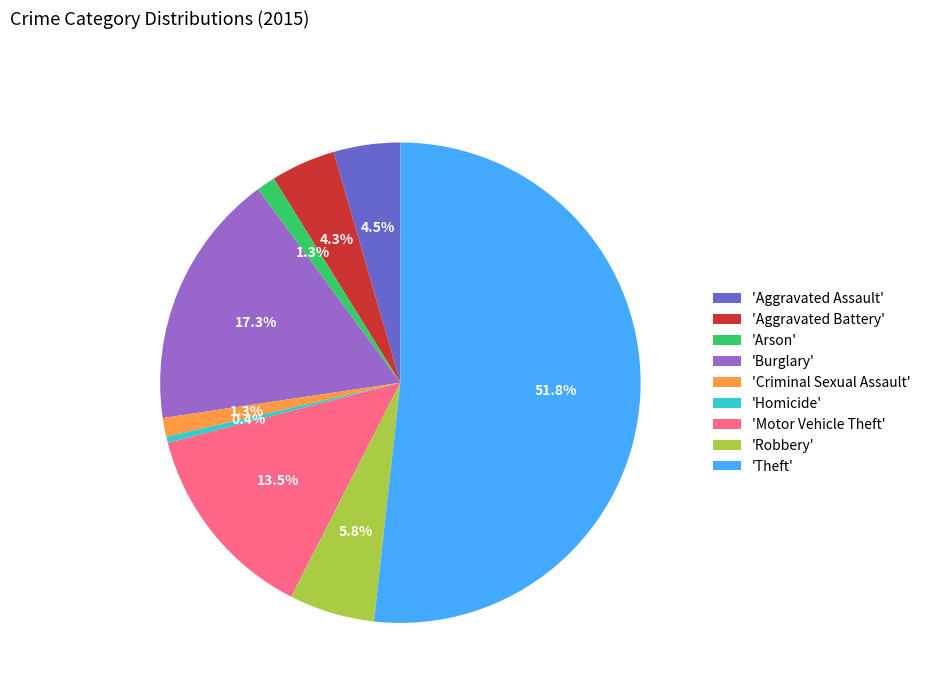

Between 'Aggravated Assault' and 'Arson', which is larger?

'Aggravated Assault'